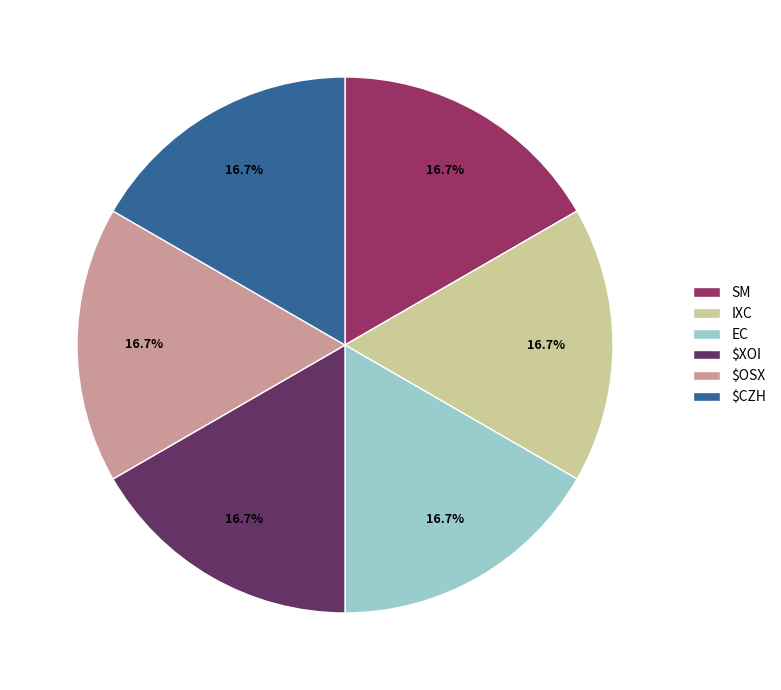

Combined, do IXC and $OSX account for over 50%?

No